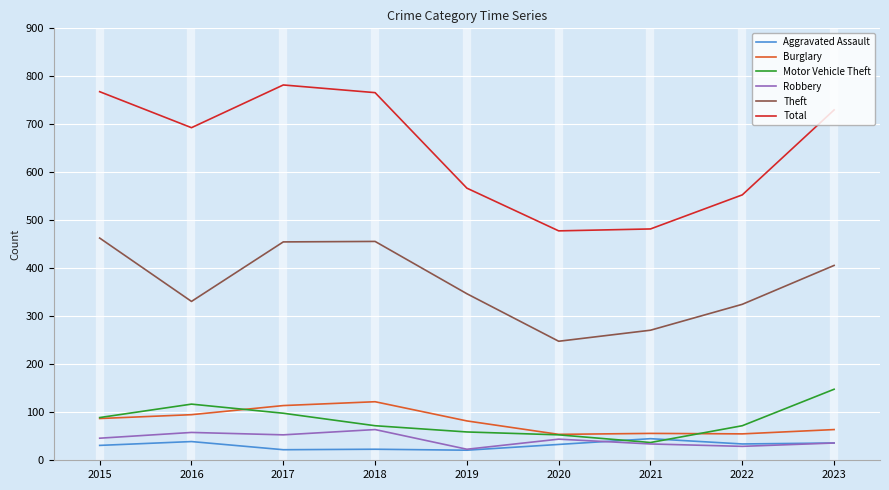

Which series changed the most between 2016 and 2023?

Theft